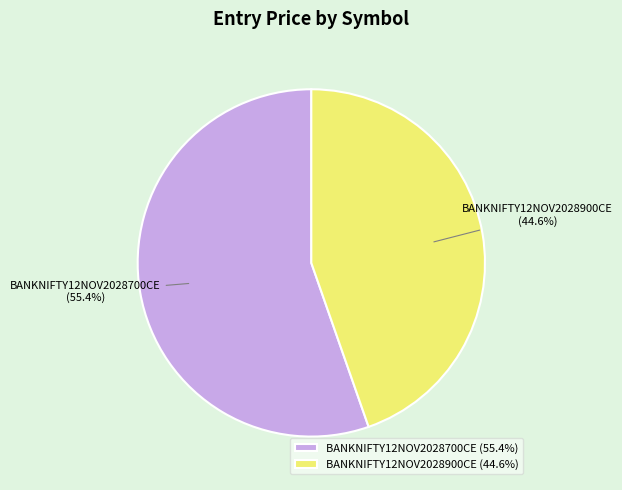

Does any single category account for the majority?

Yes